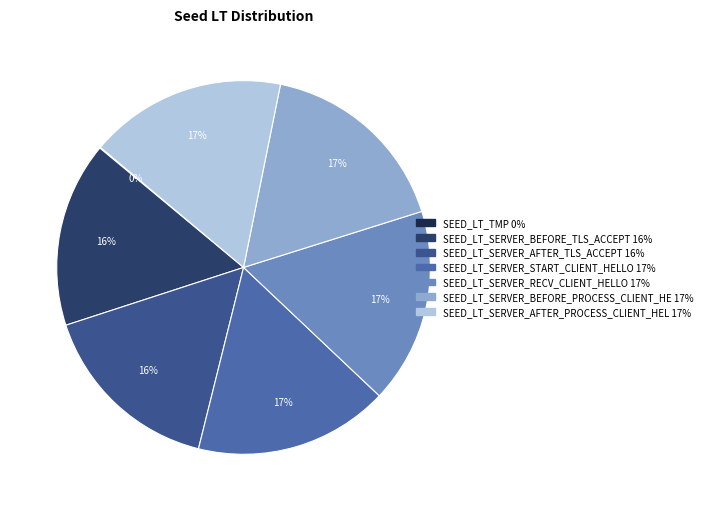

Is there a majority slice in this chart?

No